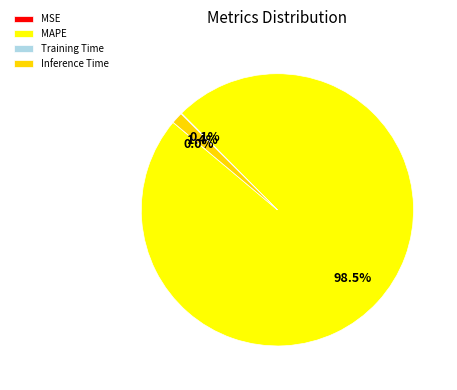

How much of the chart is everything except MAPE?

1.5%